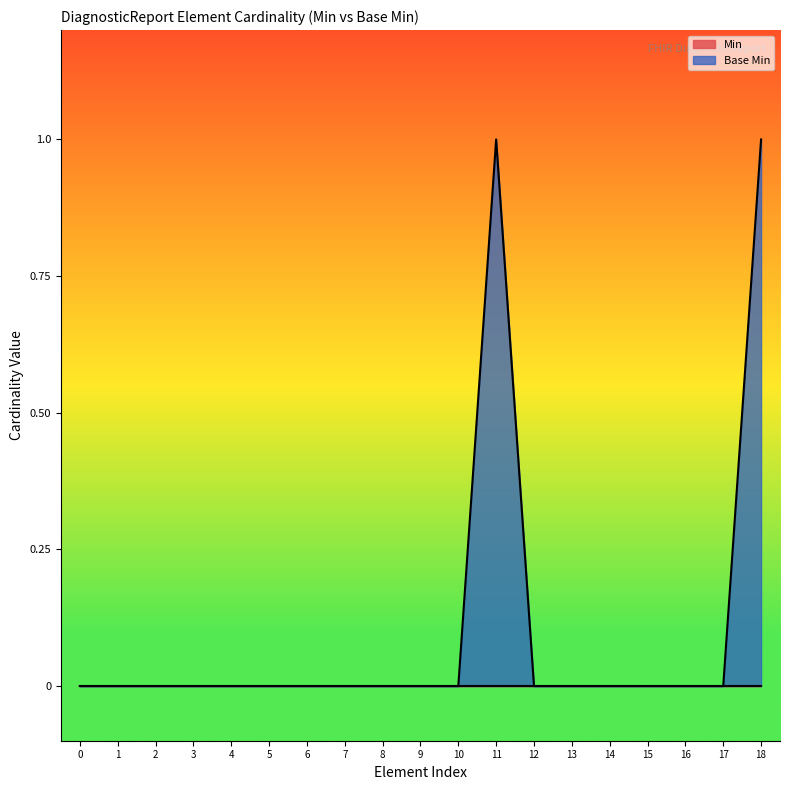

What is the difference between the maximum and minimum values?

1